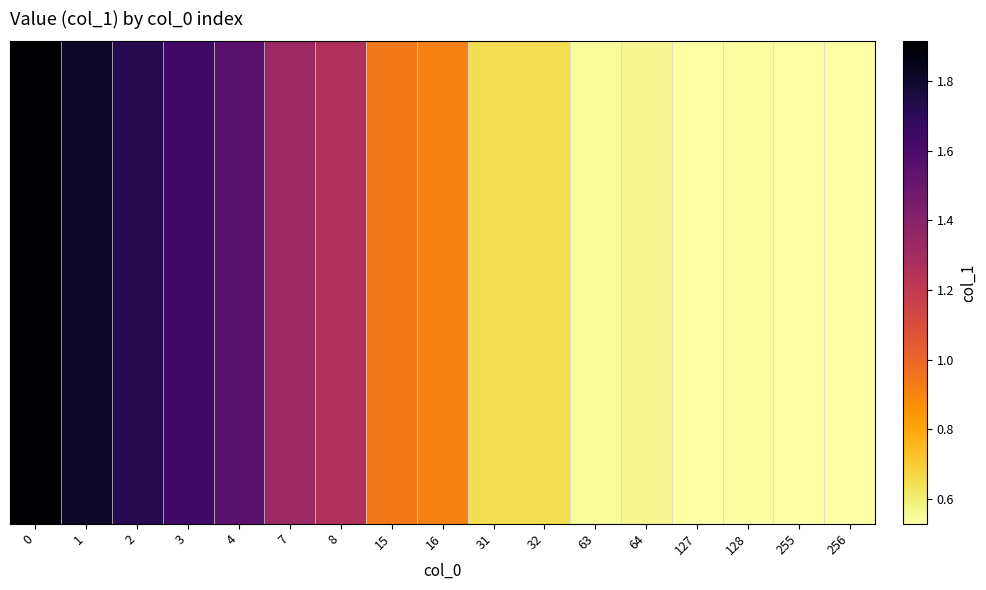

List the labels in order of value, largest first.

0, 1, 2, 3, 4, 7, 8, 15, 16, 31, 32, 64, 63, 128, 127, 256, 255